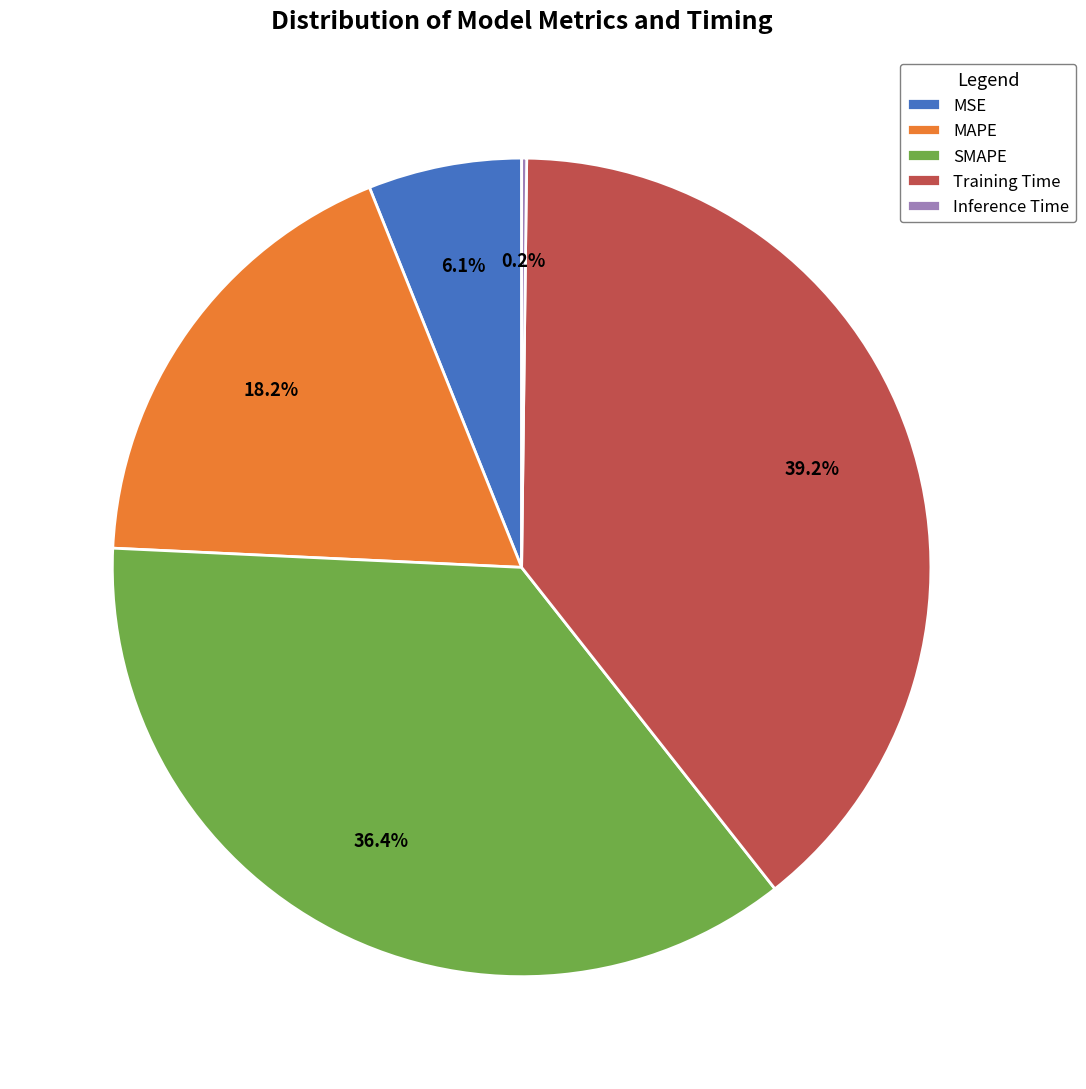

Which category has the biggest portion of the pie?

Training Time